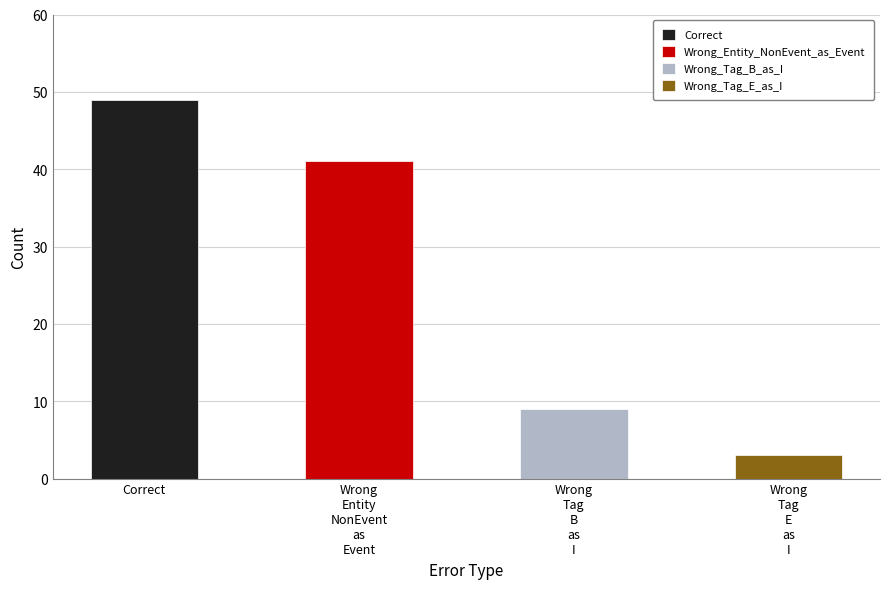

How many data points does each series have?

4